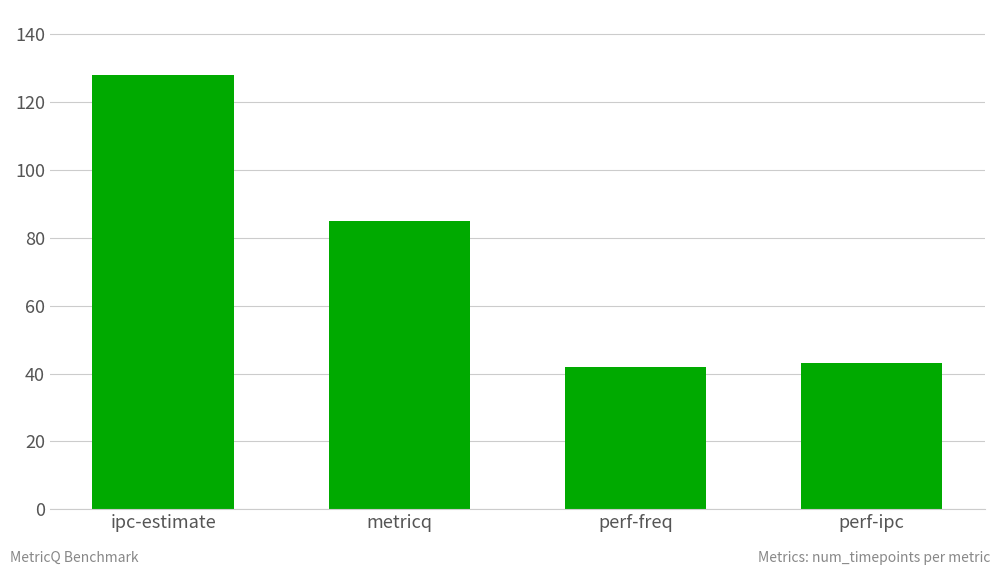

What is the smallest value displayed?

42